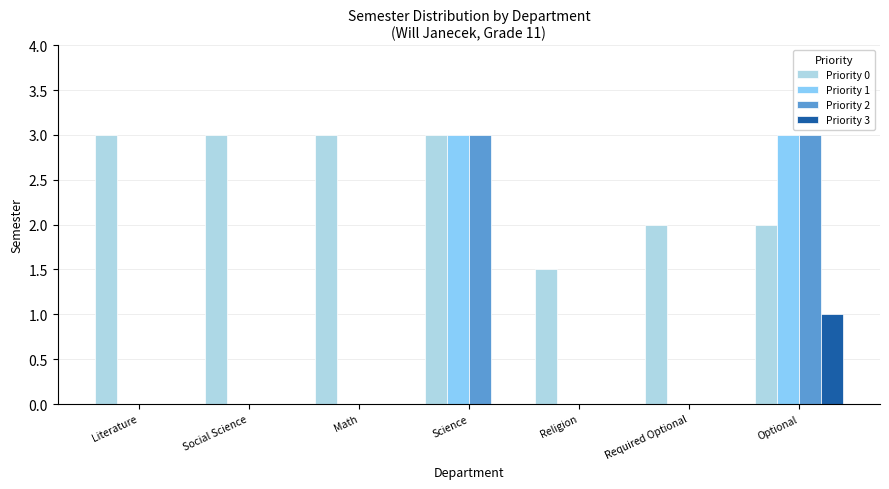

What is the maximum value shown in the chart?

3.0